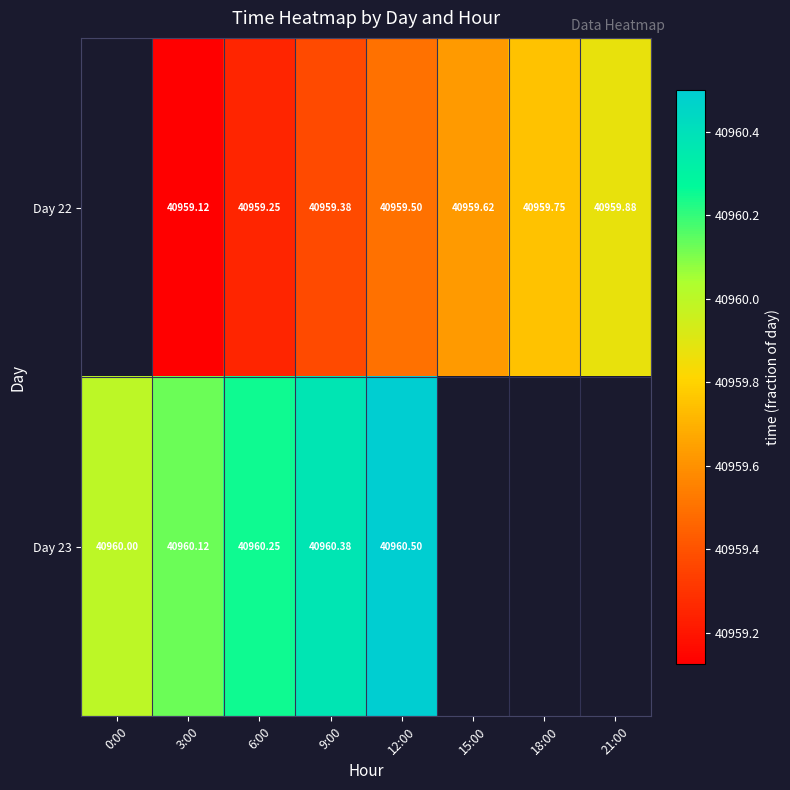

Is the value of Day 23 at 0:00 greater than the value of Day 22 at 9:00?

Yes